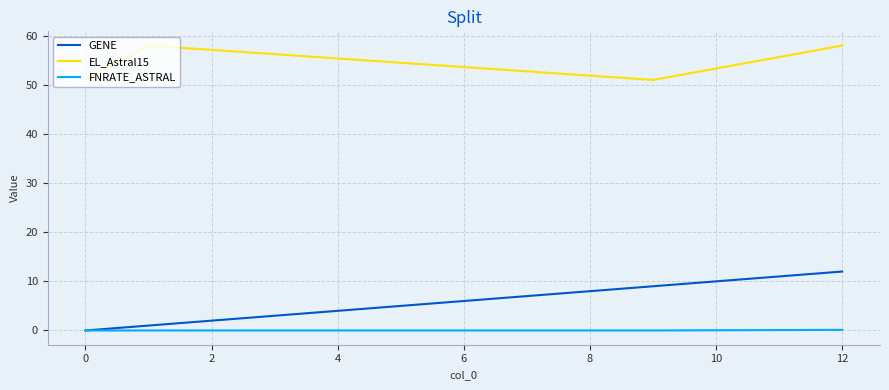

What is the greatest value displayed?

58.0